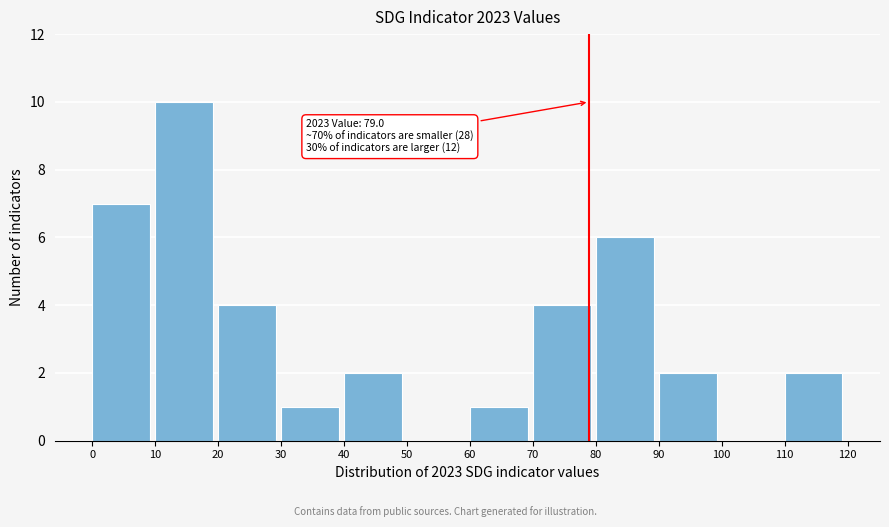

Which range on the x-axis has the tallest bar?

10 to 20